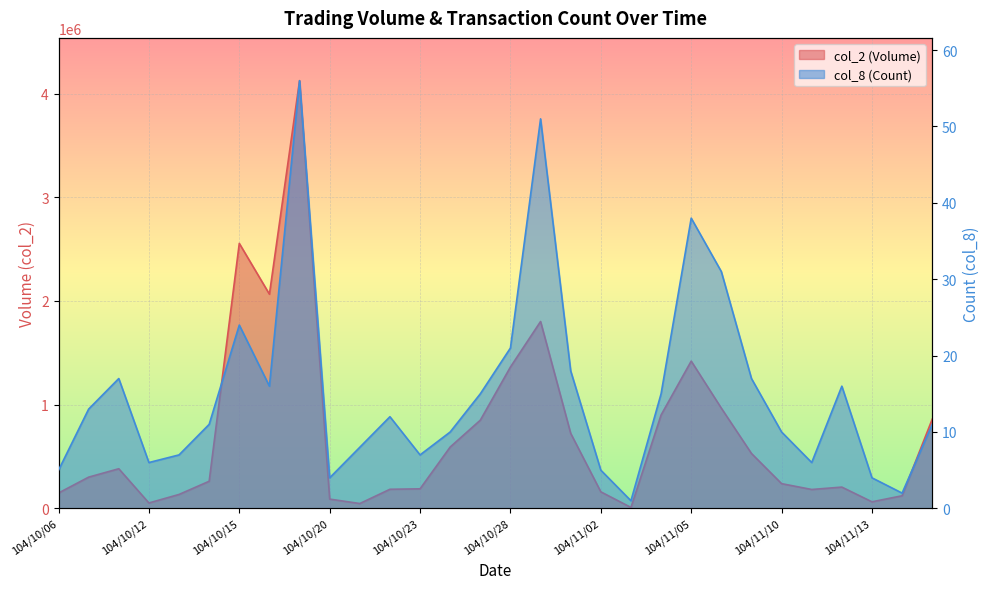

What is the label of the 10th point from the left?

104/10/20